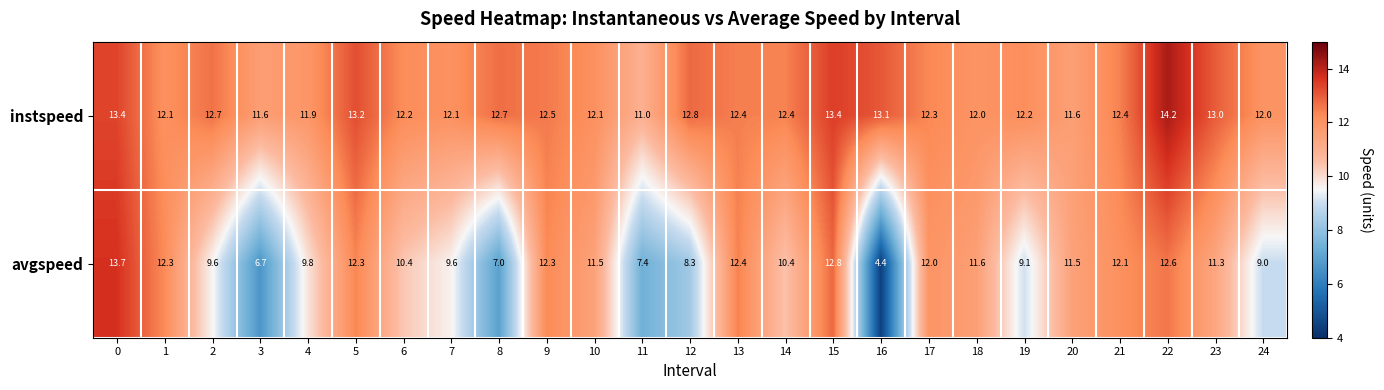

Count the number of categories in the chart.

25